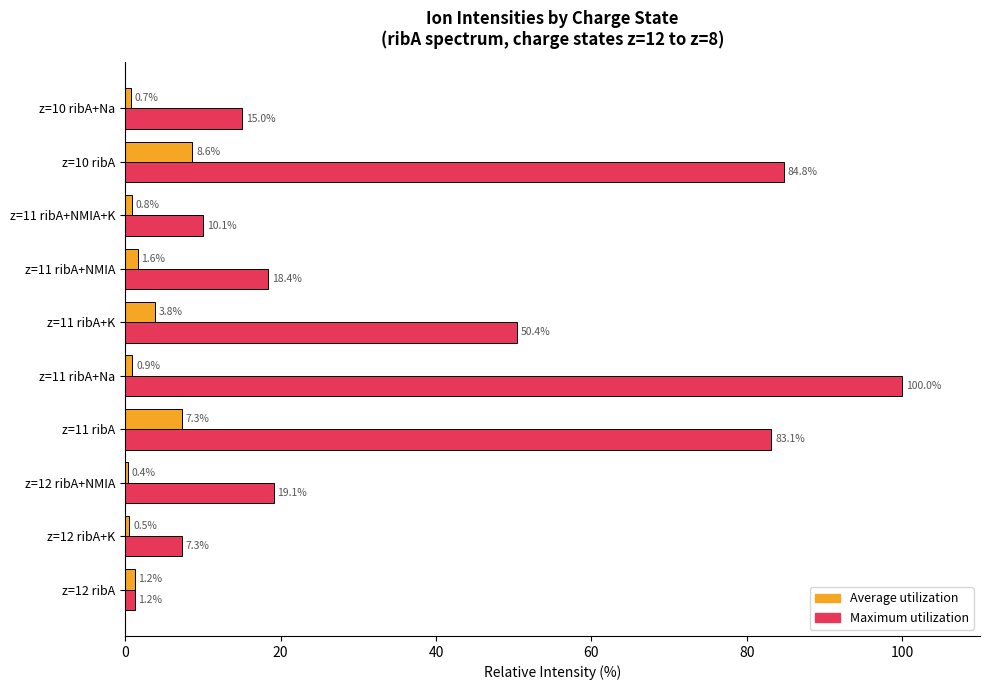

The Maximum utilization series shows 1.2 at z=12 ribA. True or false?

True